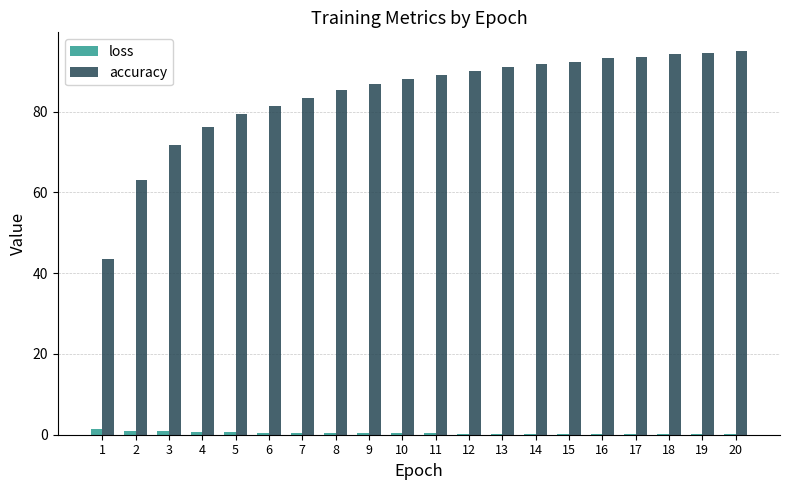

What is the total value across all series at 10?

88.3